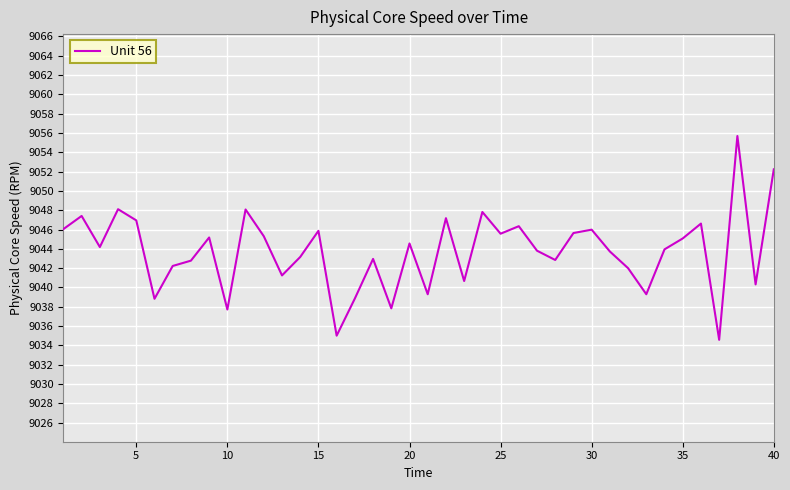

What is the smallest value displayed?

9034.6